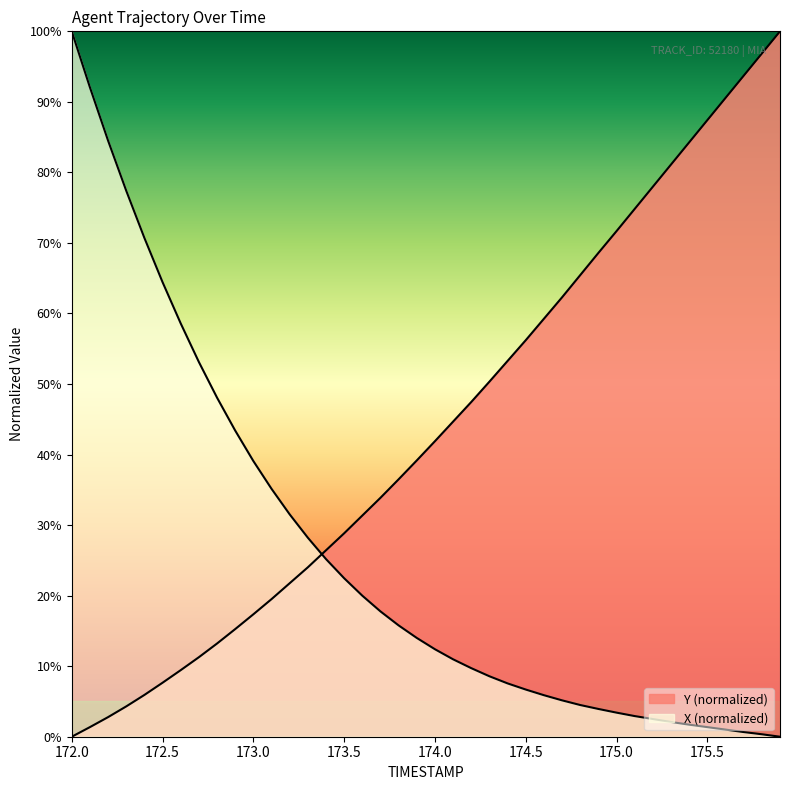

What is the label of the 7th point from the left?

172.6